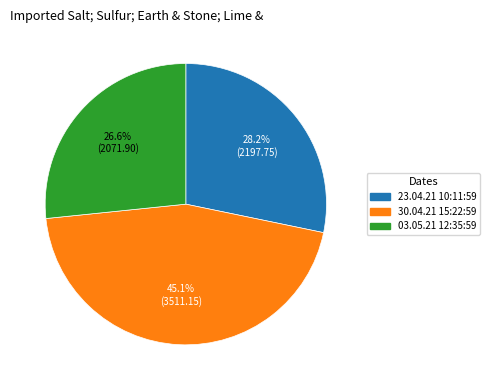

Rank the categories by value from lowest to highest.

03.05.21 12:35:59, 23.04.21 10:11:59, 30.04.21 15:22:59